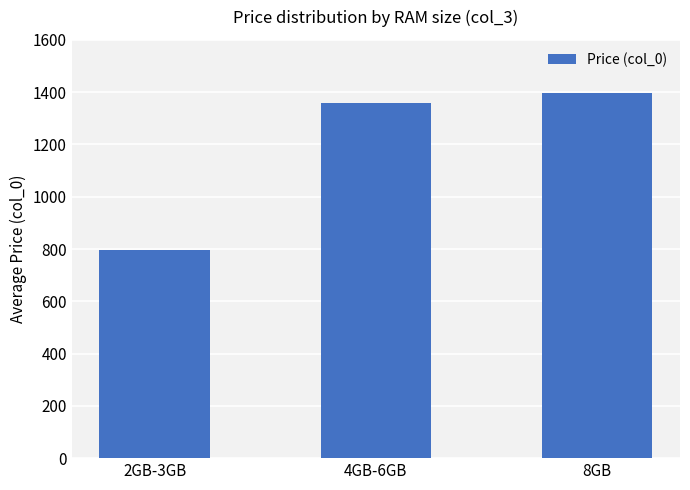

What is the maximum value shown in the chart?

1396.7